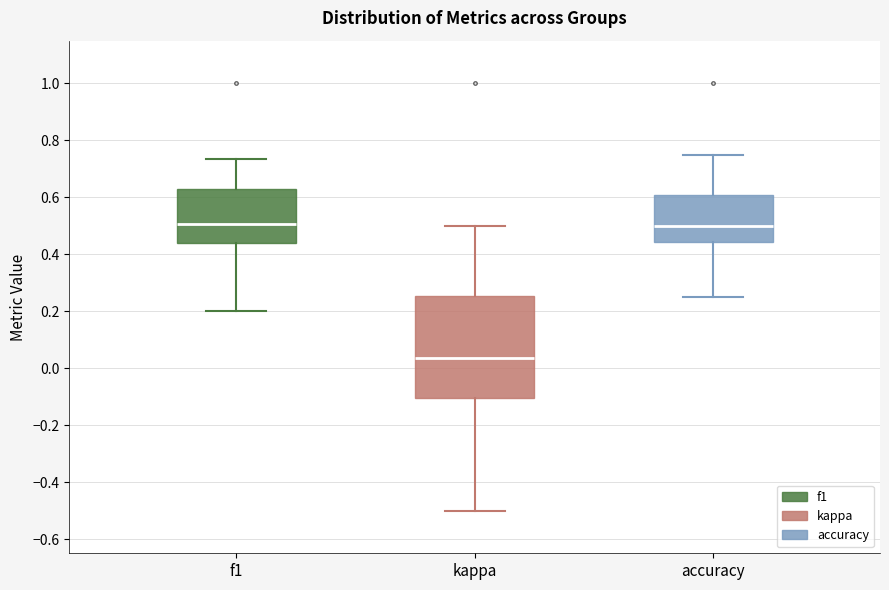

Reading left to right, transcribe this box plot: for each box, give where its median line is, the range the box spans, and where its two whiskers end, as read against the y-axis. The values are not printed on the chart, so give them approximately, as read against the axis.

f1: median 0.50, box 0.44 to 0.64, whiskers 0.20 to 0.74
kappa: median 0.04, box -0.10 to 0.26, whiskers -0.50 to 0.50
accuracy: median 0.50, box 0.44 to 0.60, whiskers 0.26 to 0.76